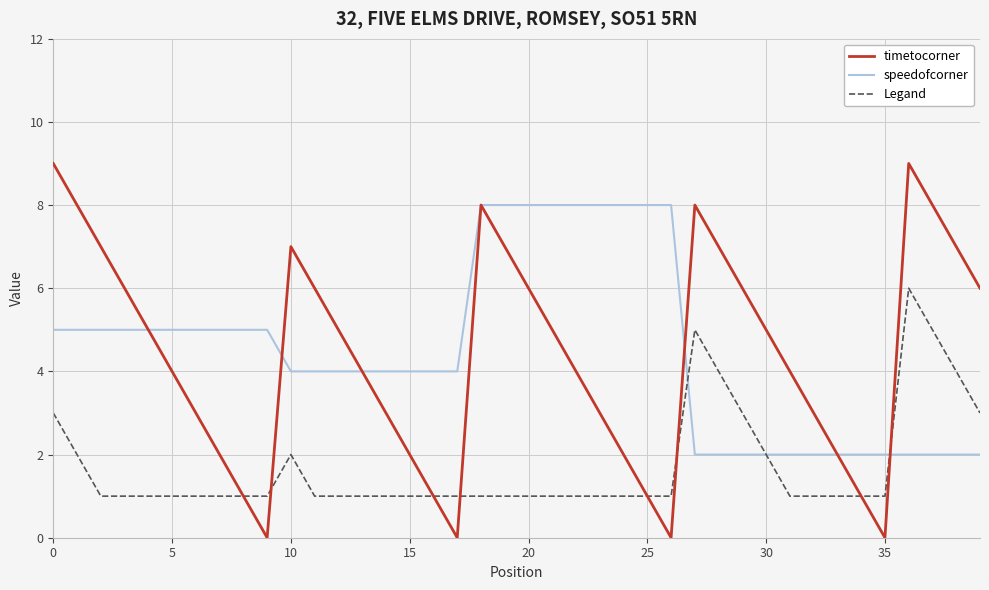

Which series has the widest spread of values?

timetocorner